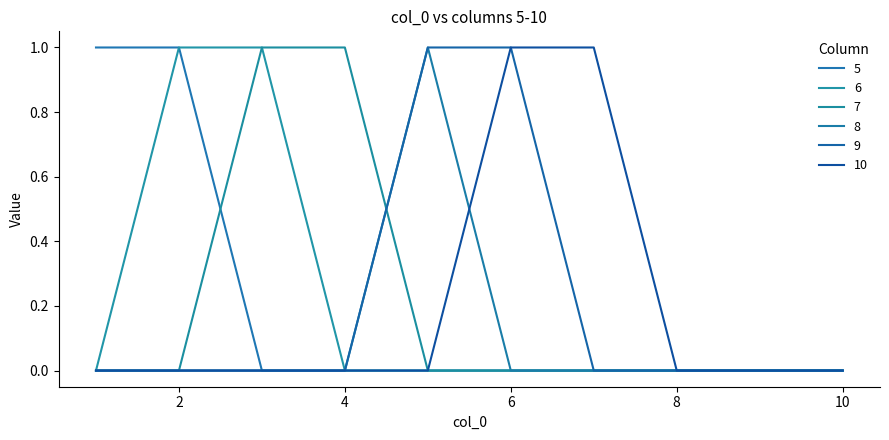

How many lines are shown in the chart?

6